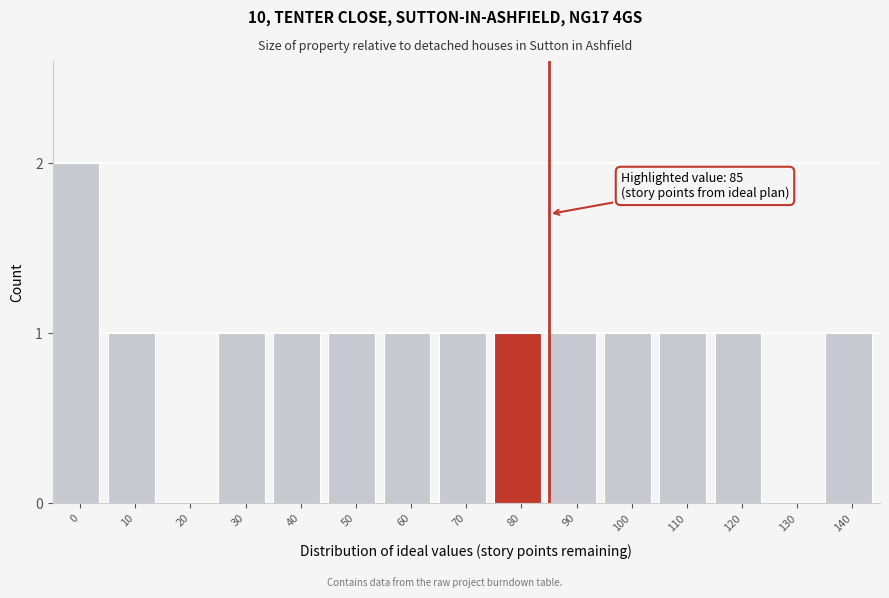

Reading left to right, transcribe all the data shown in this chart.

0=2	10=1	20=0	30=1	40=1	50=1	60=1	70=1	80=1	90=1	100=1	110=1	120=1	130=0	140=1